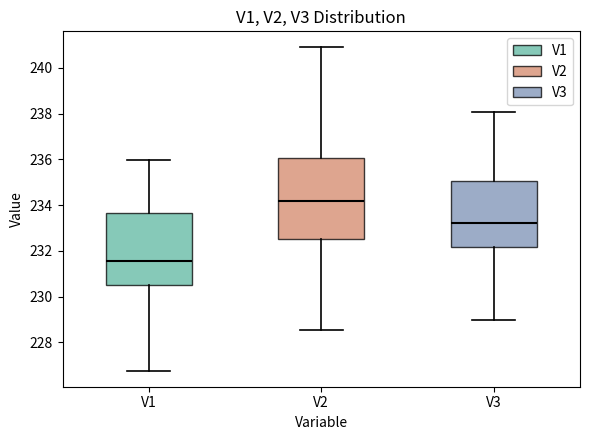

Which box has the lowest median line?

V1